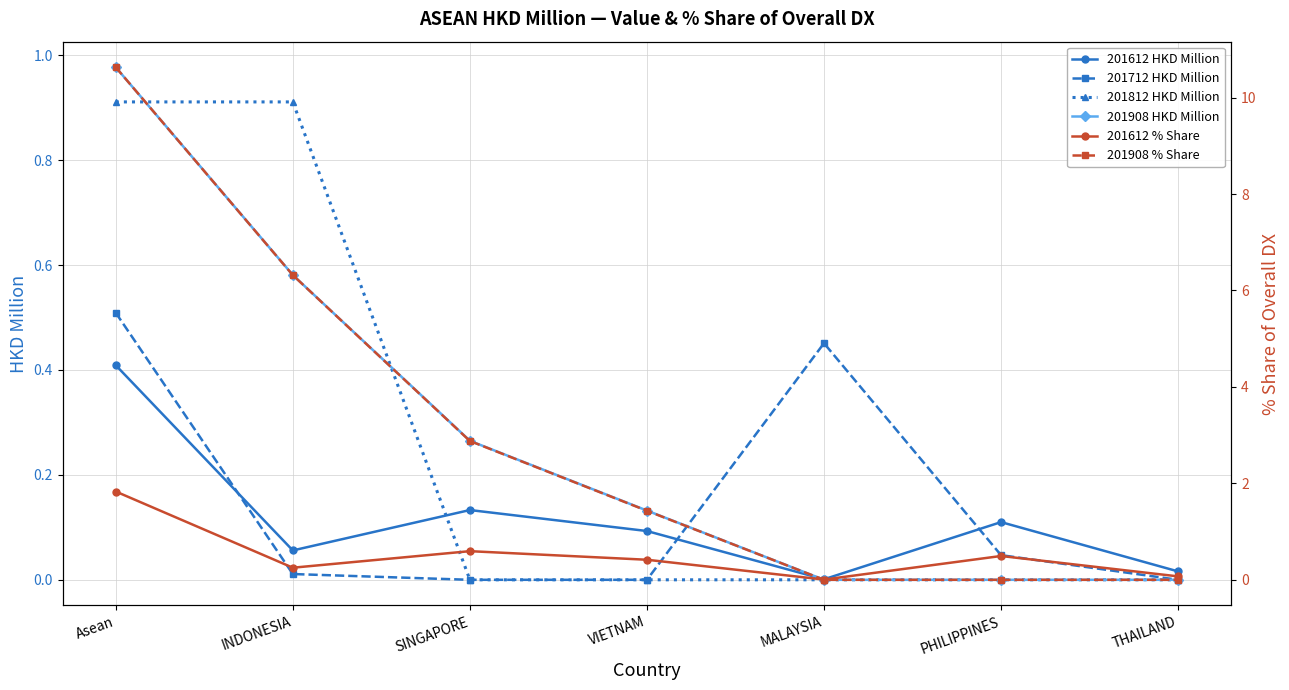

Reading left to right, what are all the values shown in this chart?

201612 HKD Million: Asean=0.4	INDONESIA=0.1	SINGAPORE=0.1	VIETNAM=0.1	MALAYSIA=0.0	PHILIPPINES=0.1	THAILAND=0.0
201712 HKD Million: Asean=0.5	INDONESIA=0.0	SINGAPORE=0.0	VIETNAM=0.0	MALAYSIA=0.5	PHILIPPINES=0.0	THAILAND=0.0
201812 HKD Million: Asean=0.9	INDONESIA=0.9	SINGAPORE=0.0	VIETNAM=0.0	MALAYSIA=0.0	PHILIPPINES=0.0	THAILAND=0.0
201908 HKD Million: Asean=1.0	INDONESIA=0.6	SINGAPORE=0.3	VIETNAM=0.1	MALAYSIA=0.0	PHILIPPINES=0.0	THAILAND=0.0
201612 % Share: Asean=1.8	INDONESIA=0.3	SINGAPORE=0.6	VIETNAM=0.4	MALAYSIA=0.0	PHILIPPINES=0.5	THAILAND=0.1
201908 % Share: Asean=10.6	INDONESIA=6.3	SINGAPORE=2.9	VIETNAM=1.4	MALAYSIA=0.0	PHILIPPINES=0.0	THAILAND=0.0